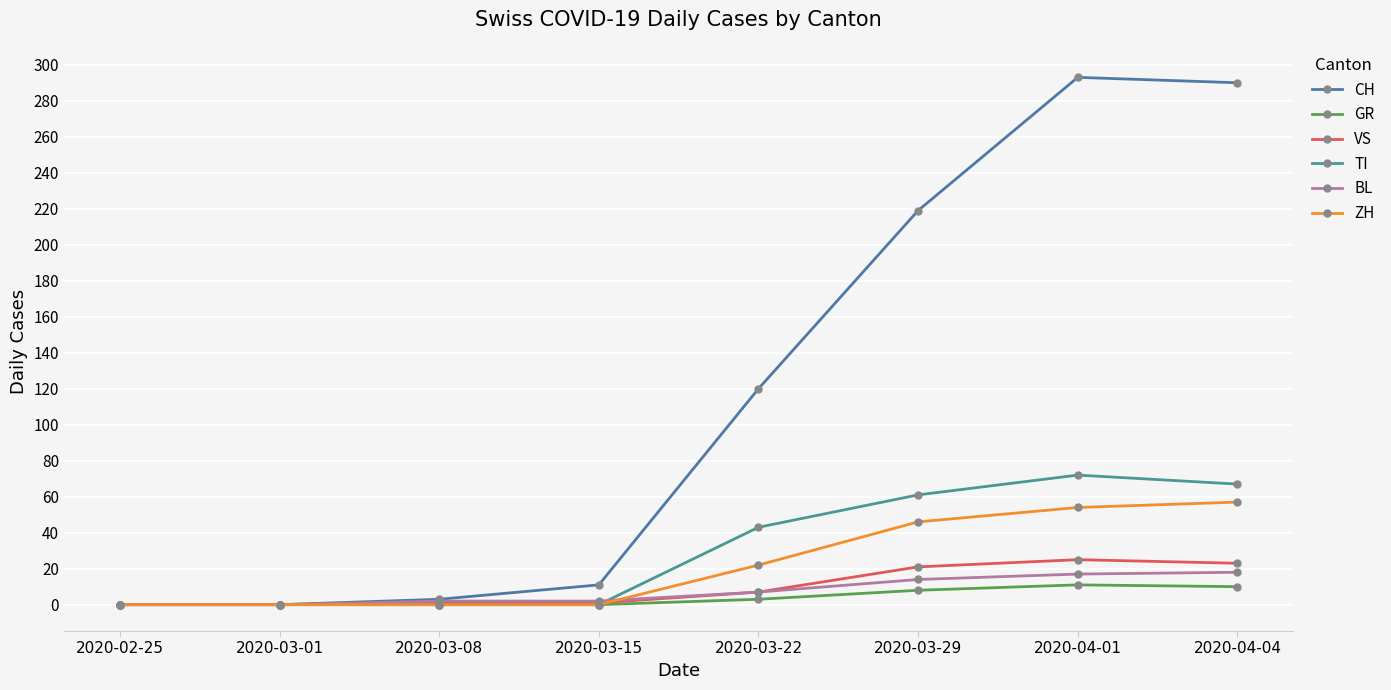

What is the sum of all CH values?

936